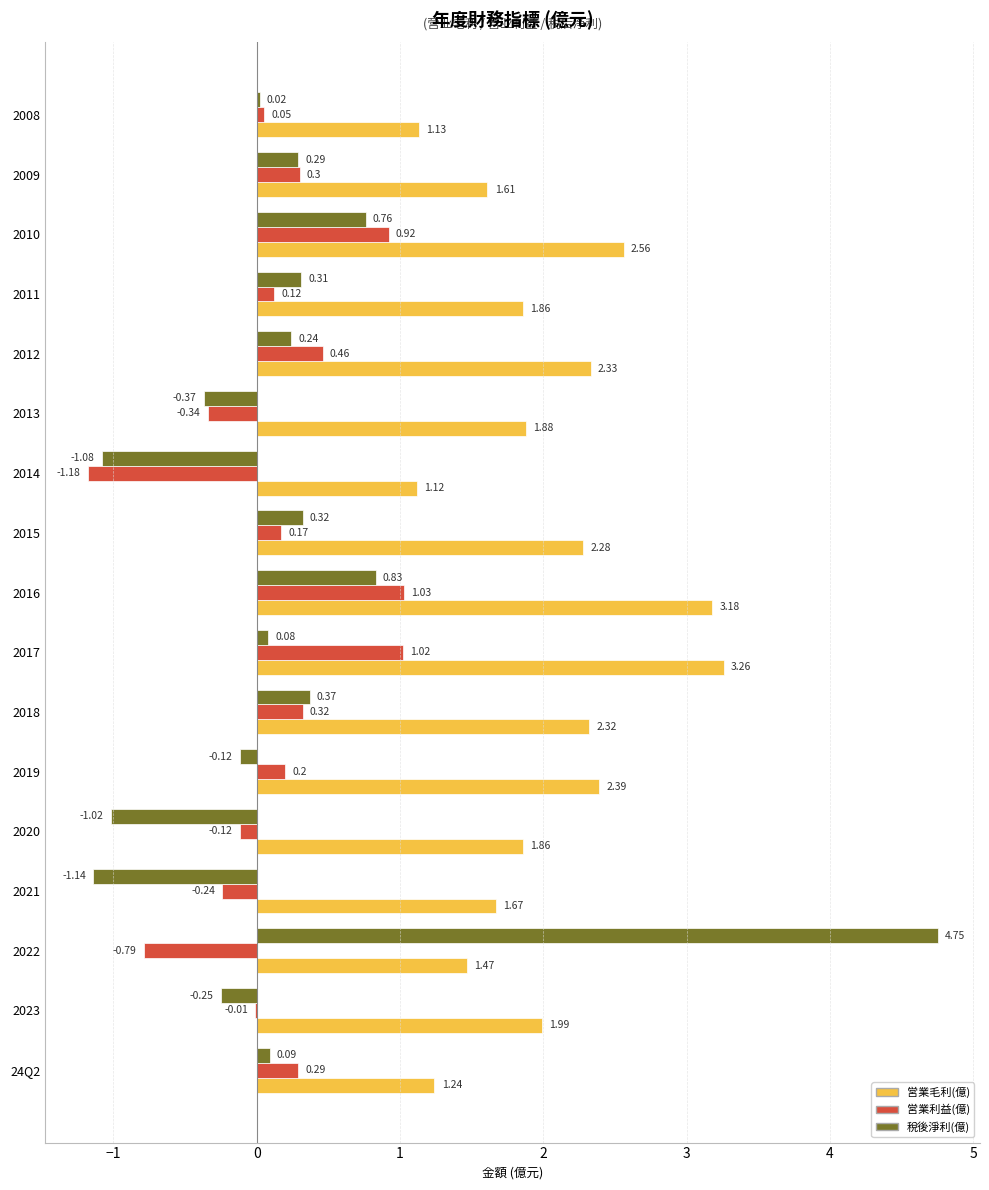

What is the total value across all series at 2021?

0.3